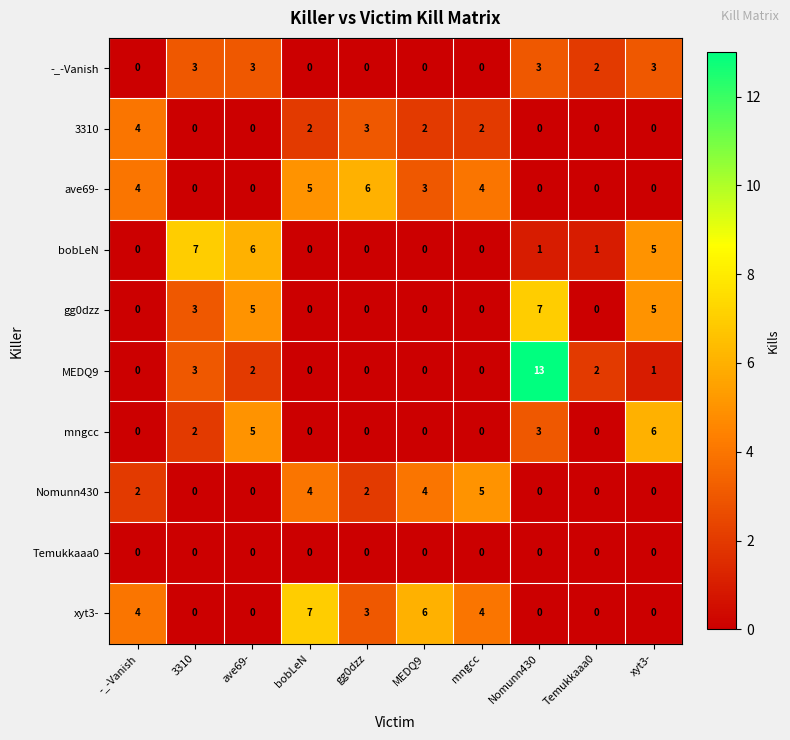

At how many categories does at least one series exceed 11?

1